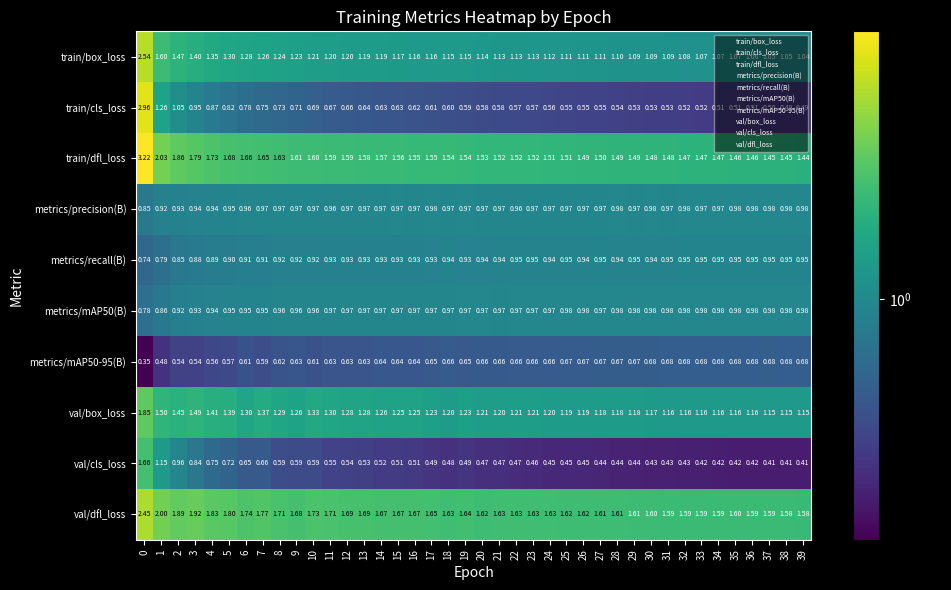

Is the value of train/cls_loss at 17 greater than the value of train/box_loss at 29?

No